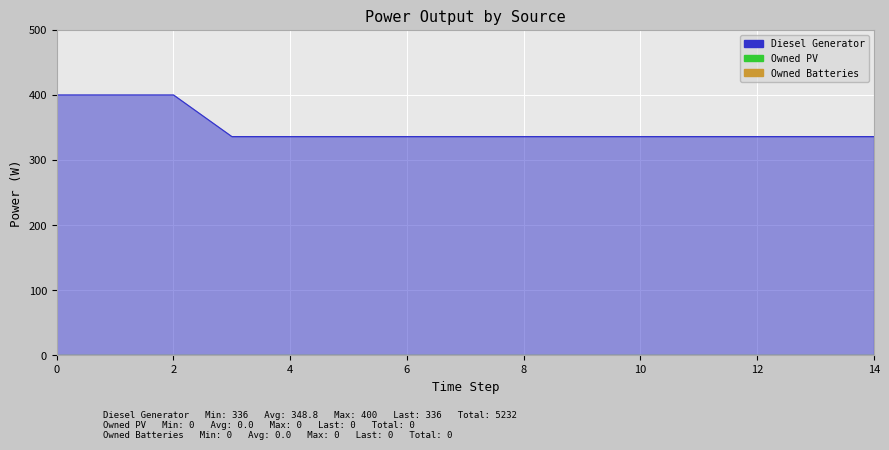

How many categories are shown in the chart?

15